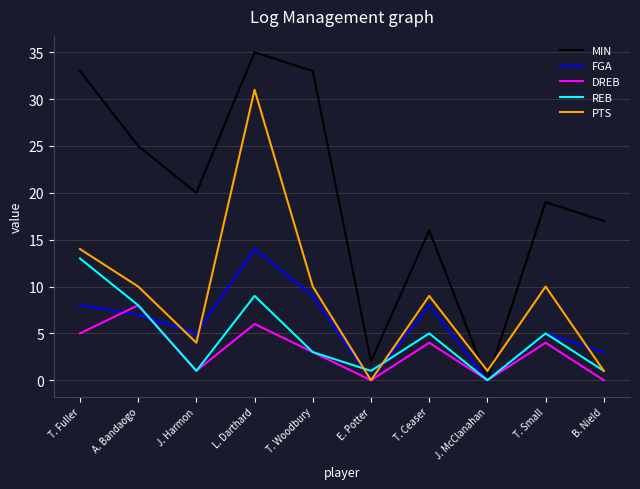

Which series changed the most between T. Fuller and A. Bandaogo?

MIN